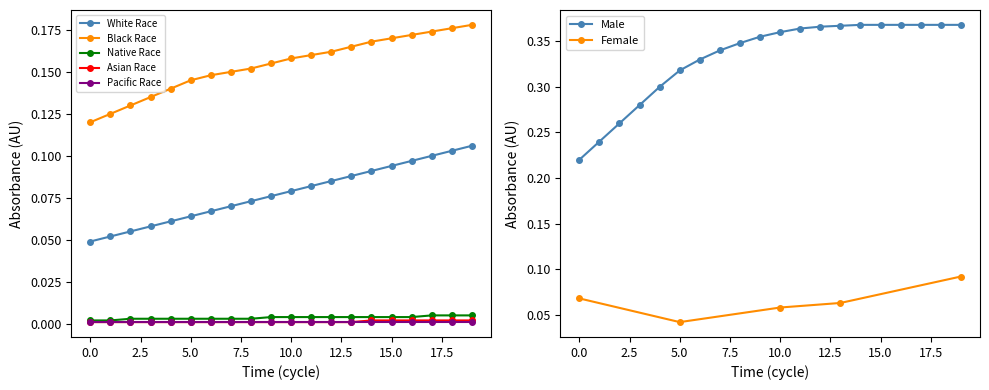

True or false: C1 has a value of 0.0 at 14.

False